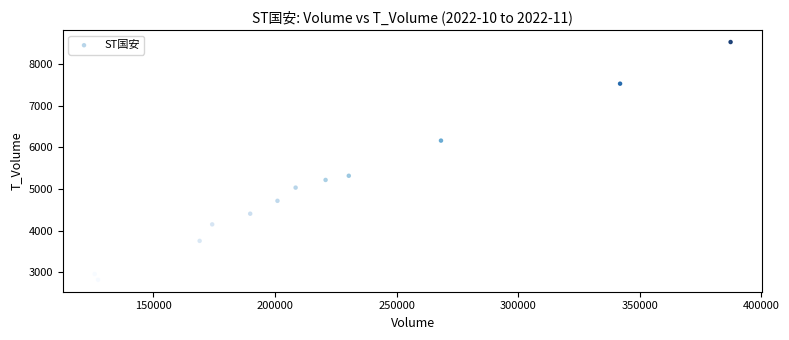

What Y value in the scatter plot is closest to 5671?

5315